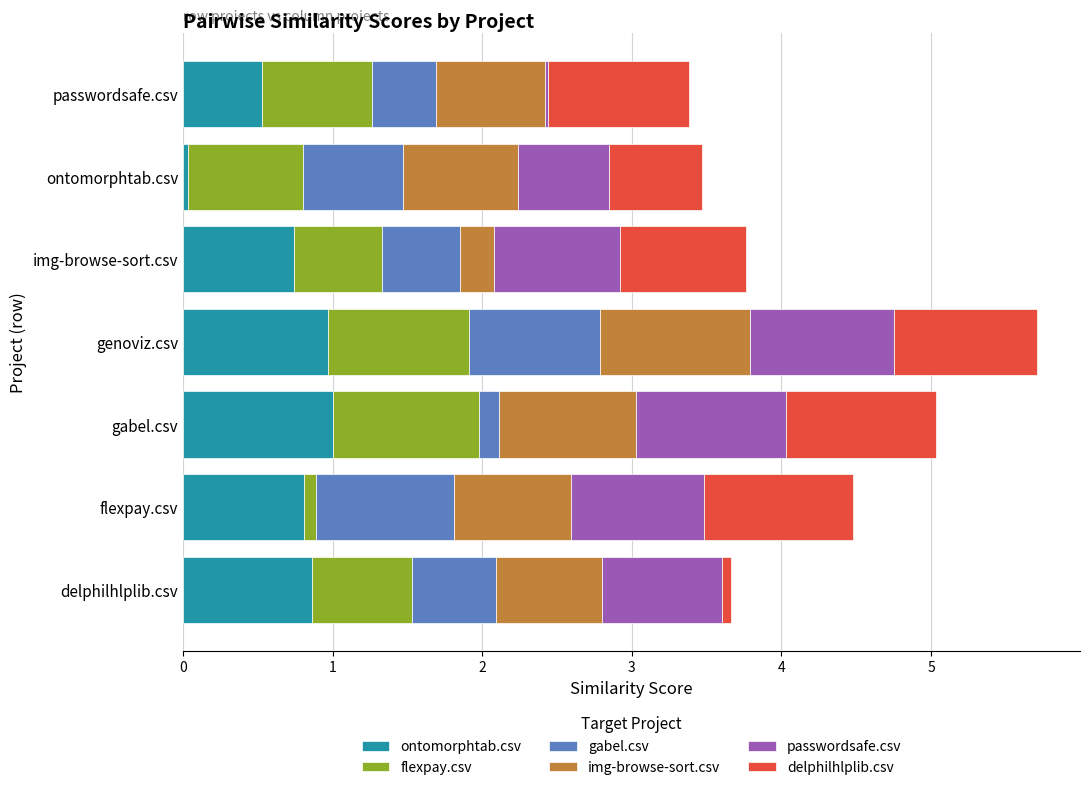

At which label does ontomorphtab.csv reach its minimum?

ontomorphtab.csv